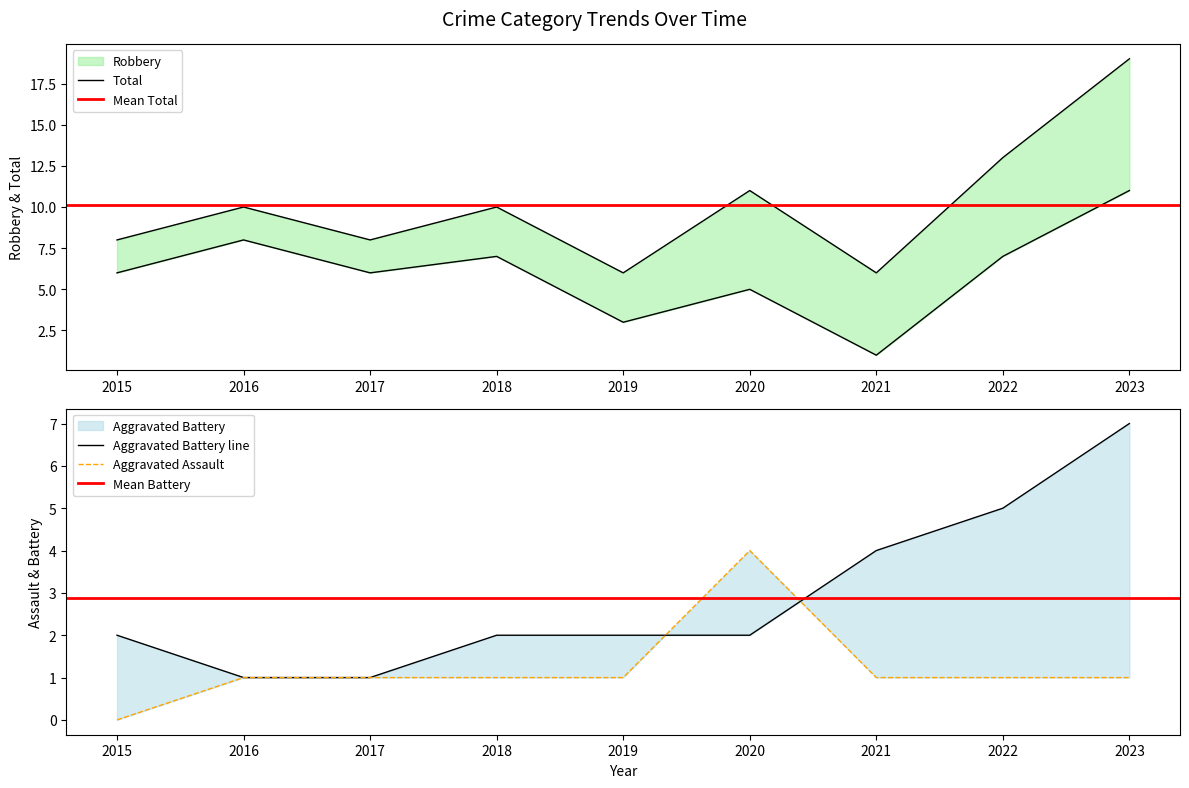

At which label is Robbery closest to 6?

2015